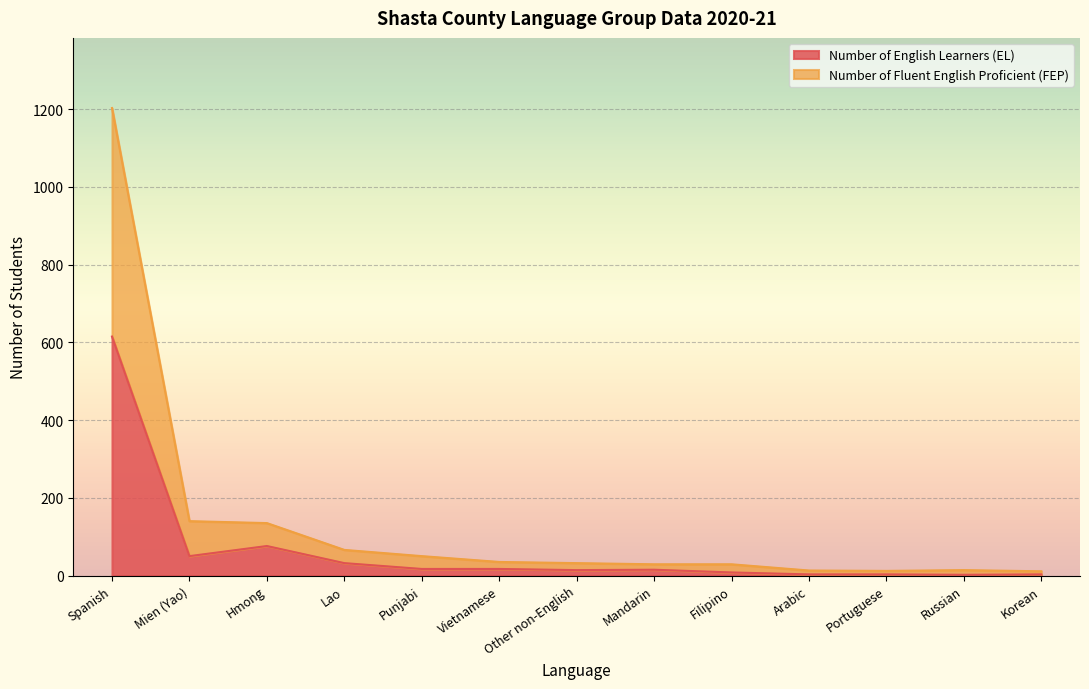

Between Hmong and Portuguese, which series saw the biggest shift?

Number of Fluent English Proficient (FEP)